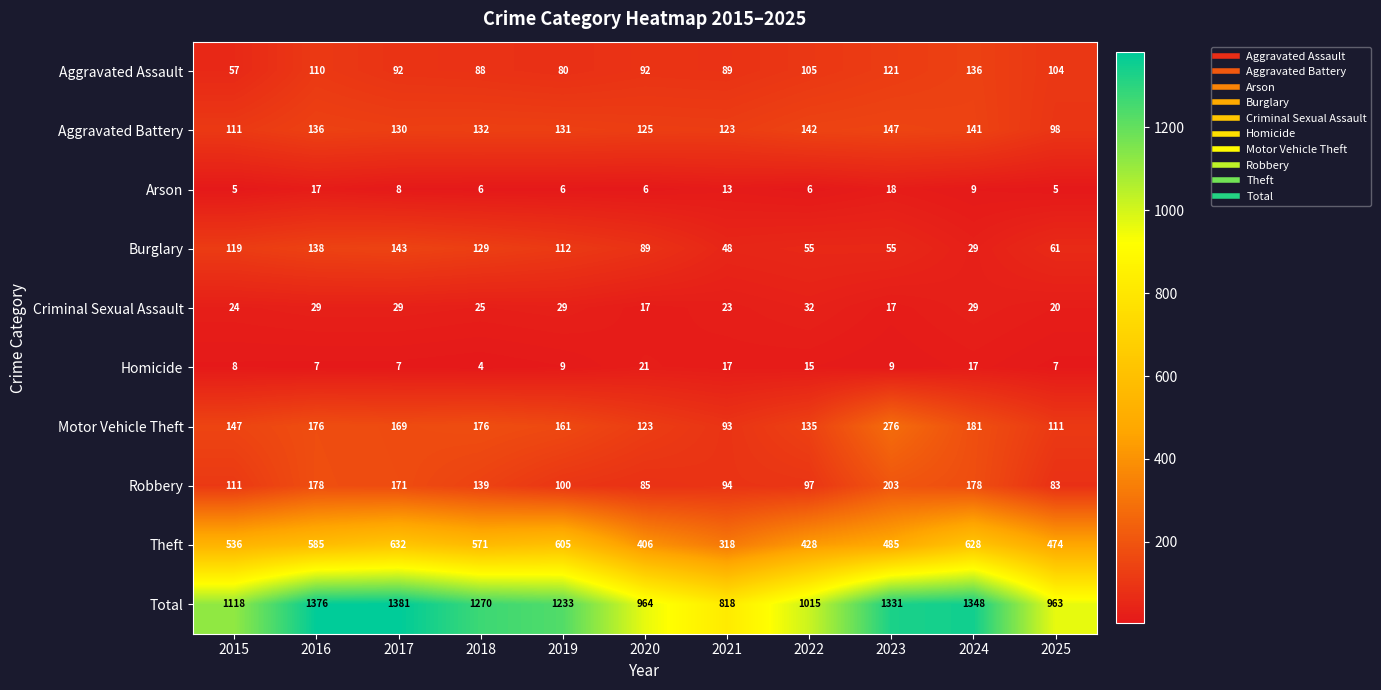

What is the sum of the Burglary values at 2025 and 2019?

173